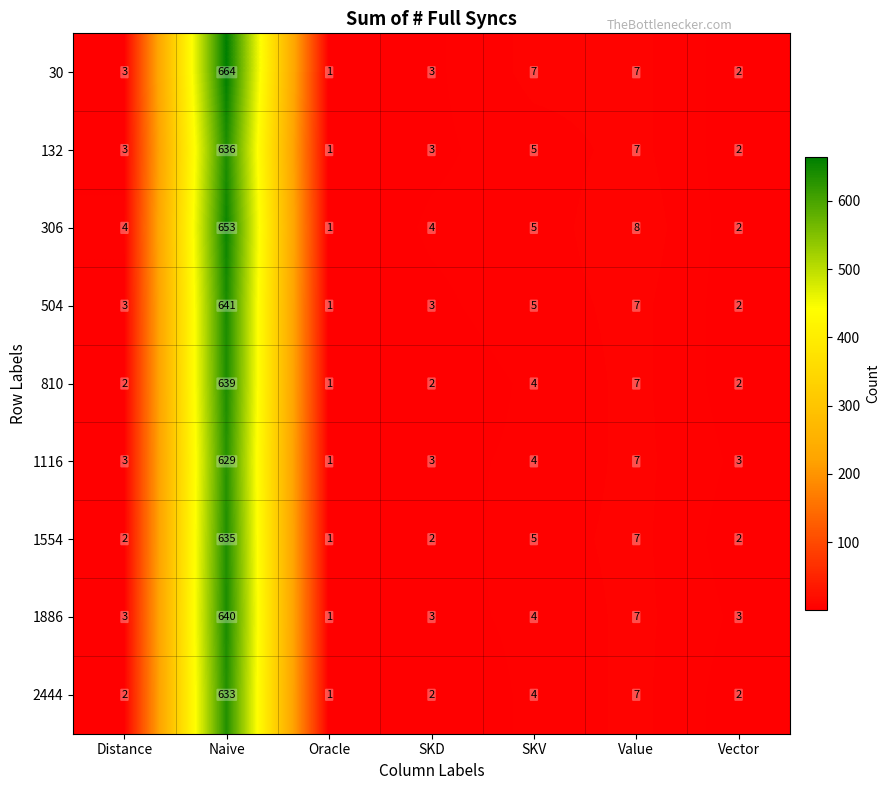

Which series has the largest total across all categories?

30